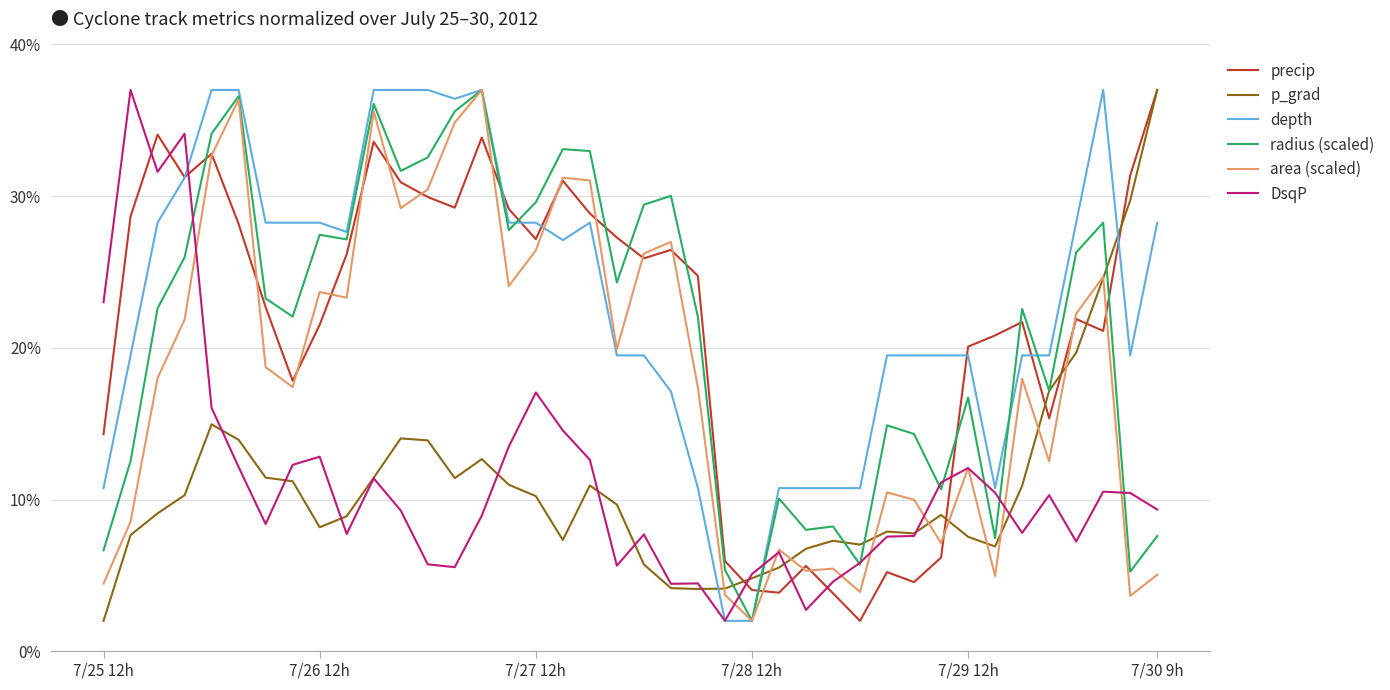

True or false: depth and p_grad intersect in this chart.

True